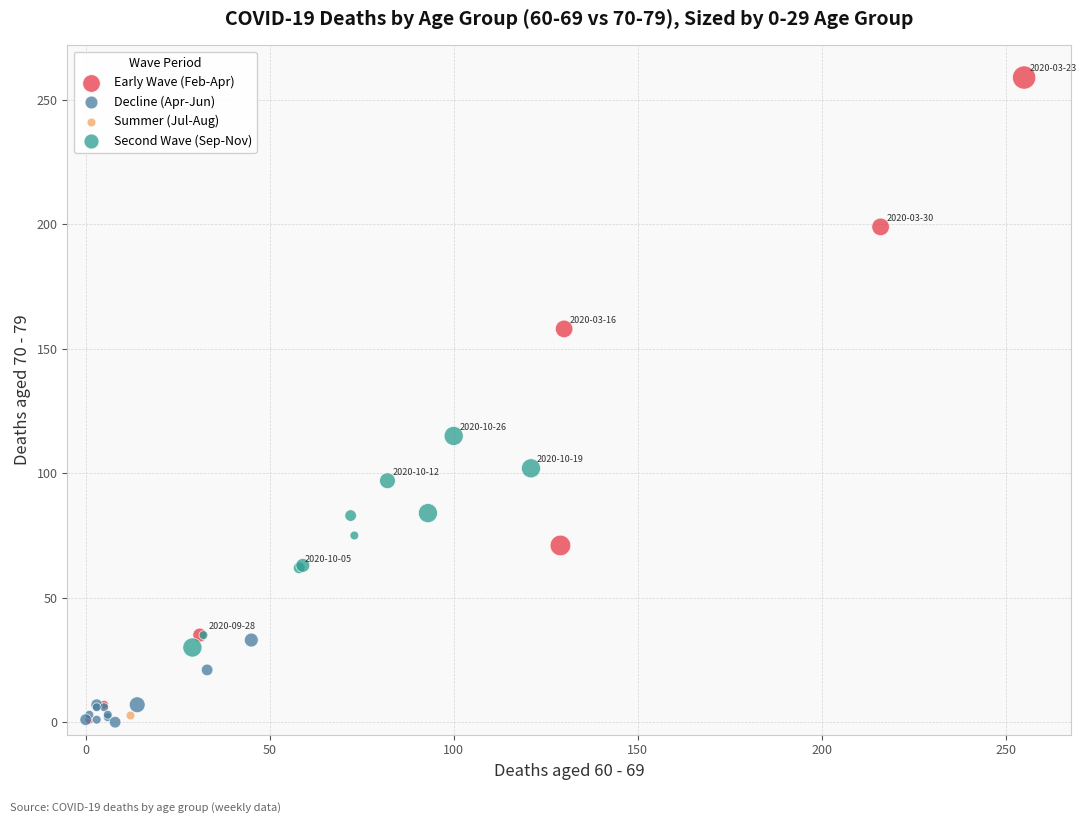

What are all the series names shown in the legend?

Early Wave (Feb-Apr), Decline (Apr-Jun), Summer (Jul-Aug), Second Wave (Sep-Nov)